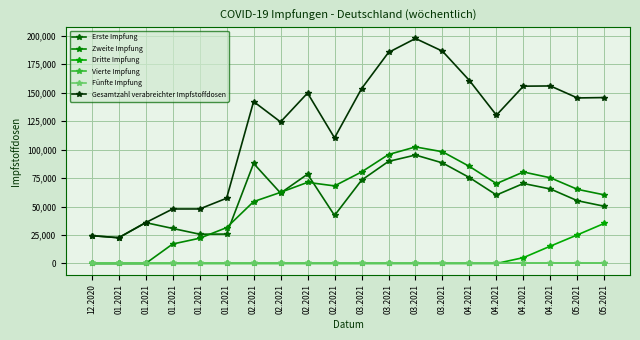

Which category has the highest value in the Fünfte Impfung series?

12.2020